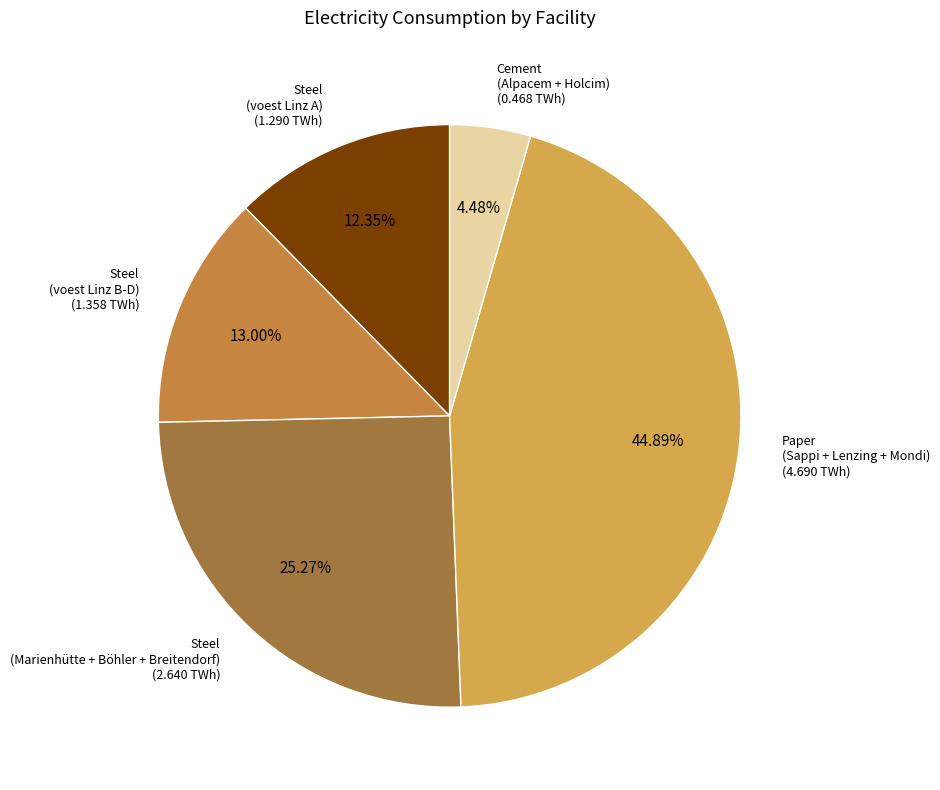

How many segments does this pie chart have?

5